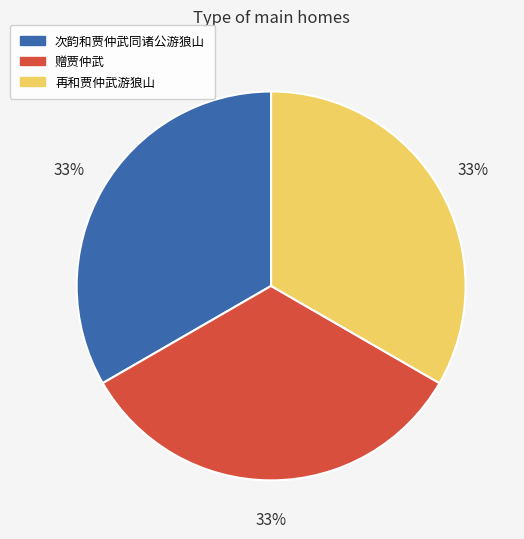

Do 再和贾仲武游狼山 and 次韵和贾仲武同诸公游狼山 together represent more than half of the pie?

Yes